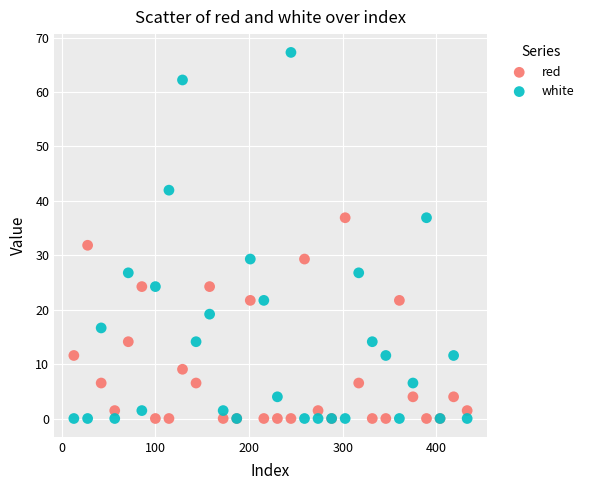

What is the X range (max minus min) for the scatter plot?

419.8